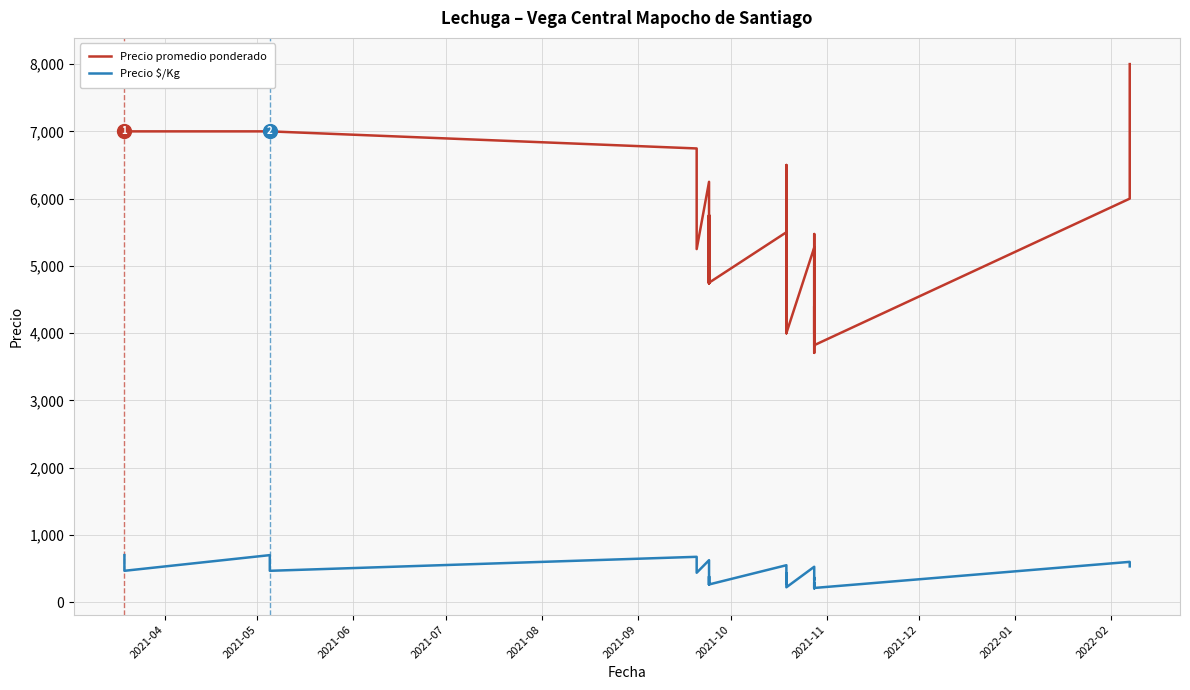

How many categories are shown in the chart?

40